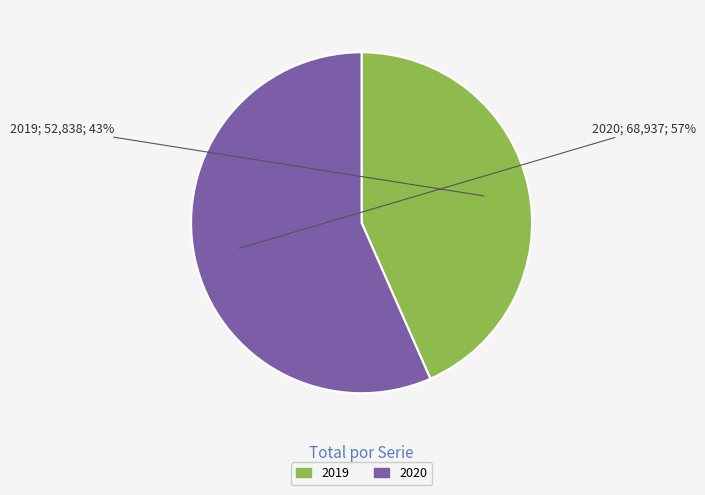

Which category accounts for the majority?

2020